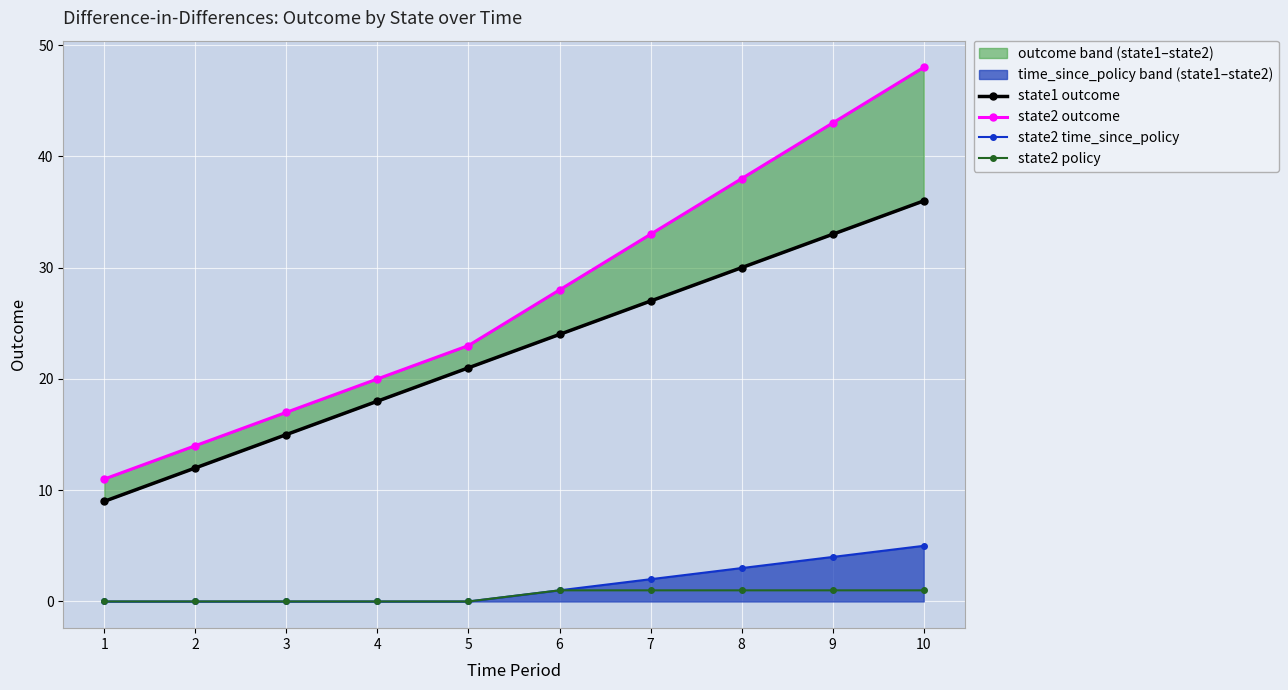

True or false: state2 policy and state2 time_since_policy intersect in this chart.

False